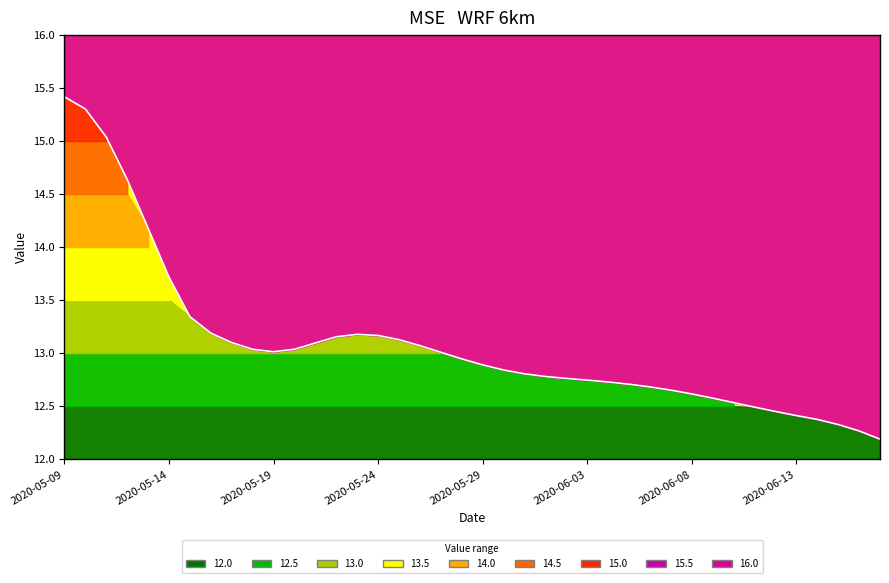

What is the sum of all values?

523.6